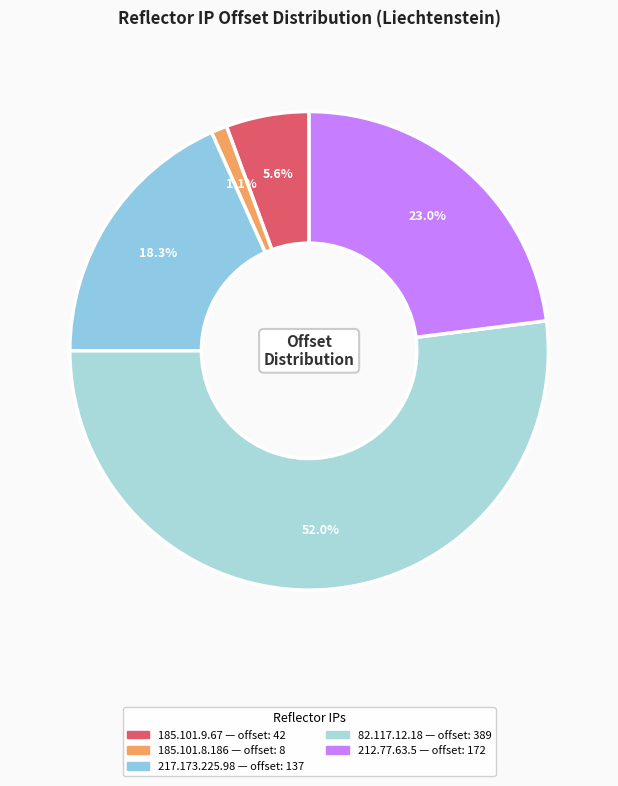

What is the change in value from 185.101.8.186 to 212.77.63.5?

+164